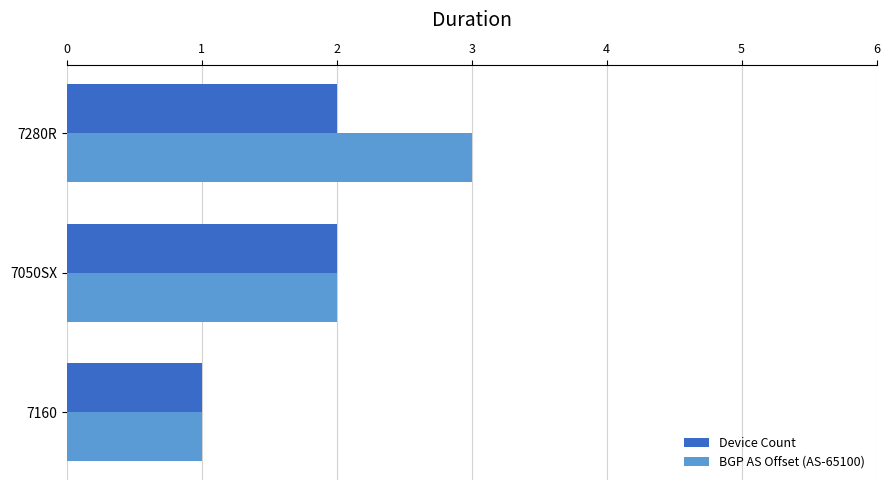

List the series in order of their peak value, highest first.

BGP AS Offset (AS-65100), Device Count